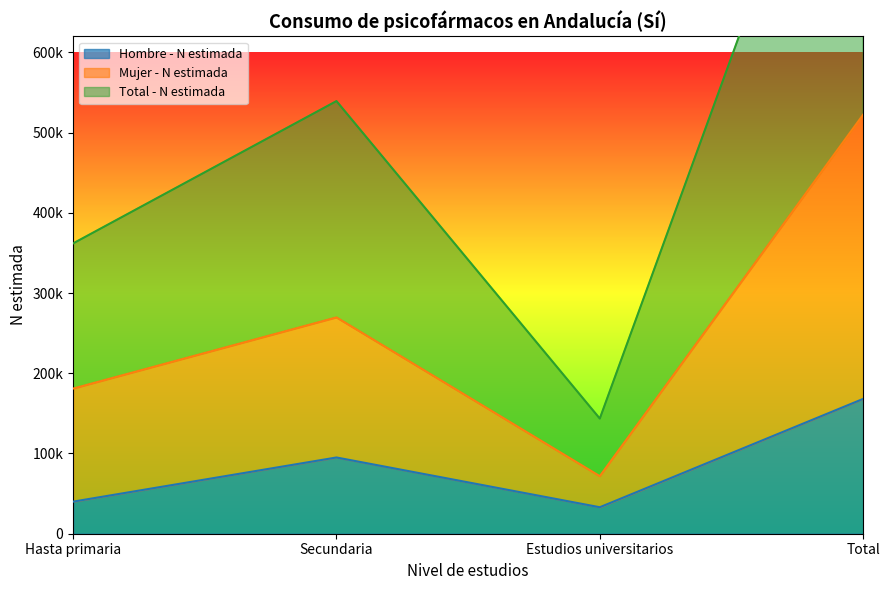

Which category has the highest value in the Mujer - N estimada series?

Total